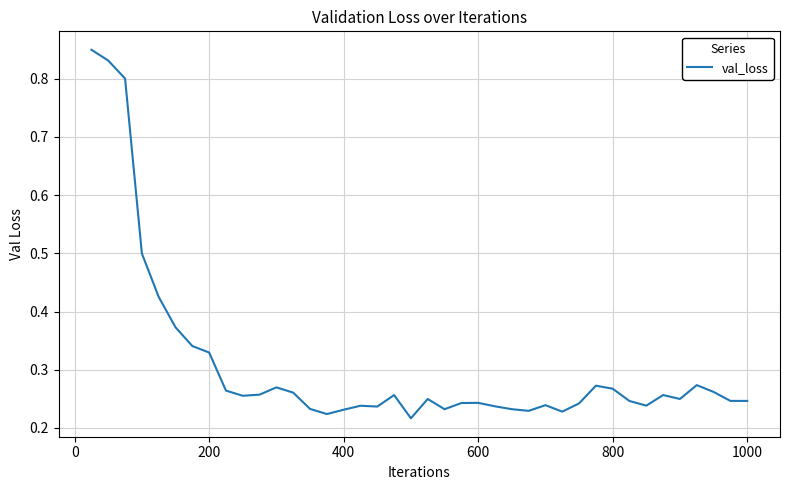

What is the difference between the maximum and minimum values?

0.6